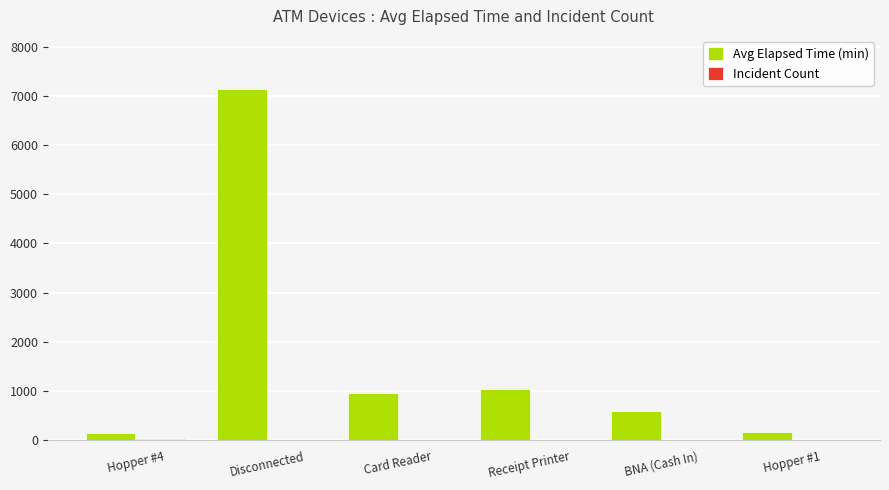

What is the highest value of the Avg Elapsed Time (min) series?

7145.0